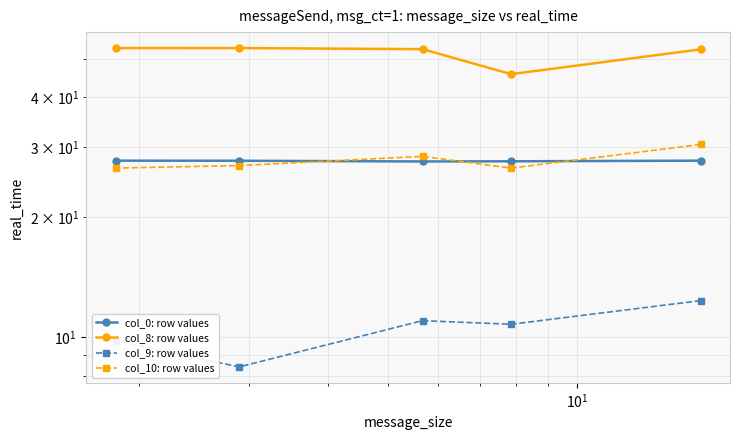

True or false: col_10: row values has a value of 35.9 at $\mathdefault{10^{3}}$.

False